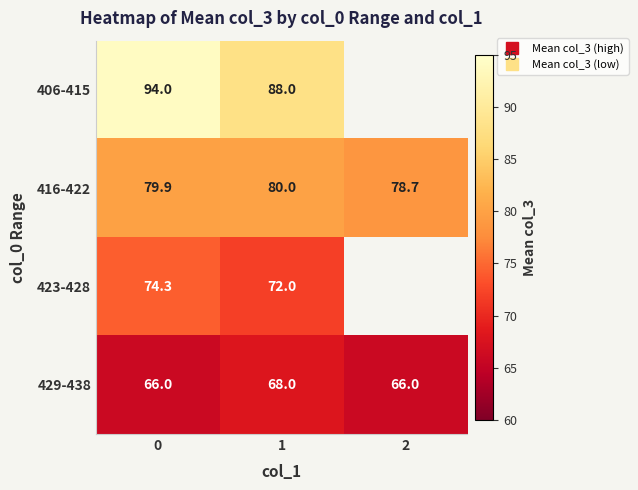

How many values in row_0 are above zero?

2